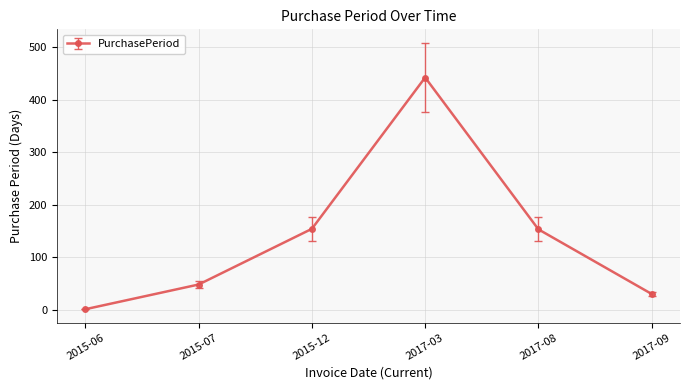

True or false: the data has more than 2 interior local peaks.

False